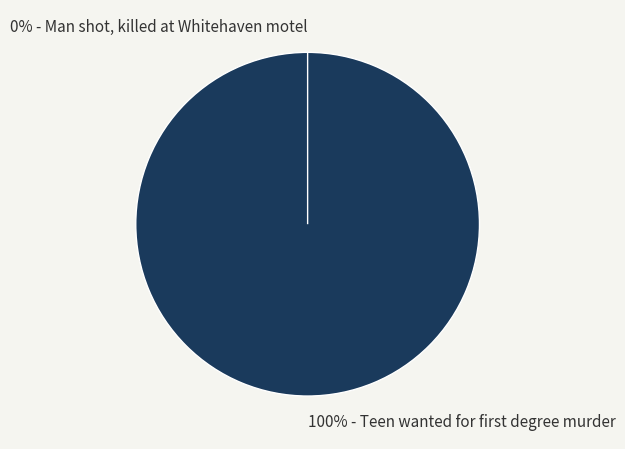

Is Man shot, killed at Whitehaven motel the majority of the pie?

No